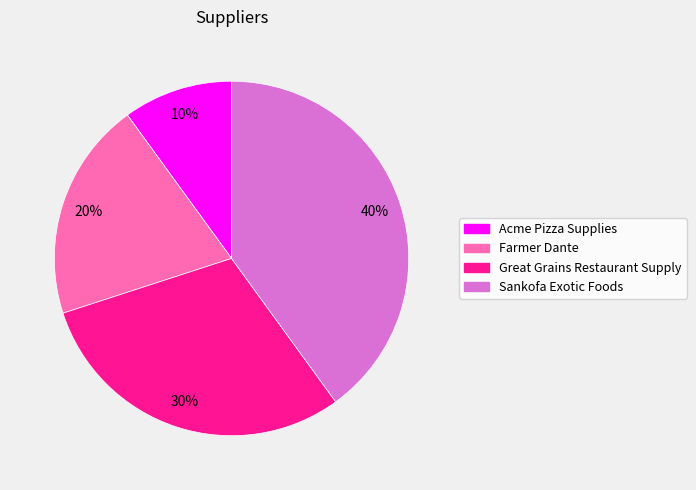

To the nearest percent, what is the average slice percentage?

25%